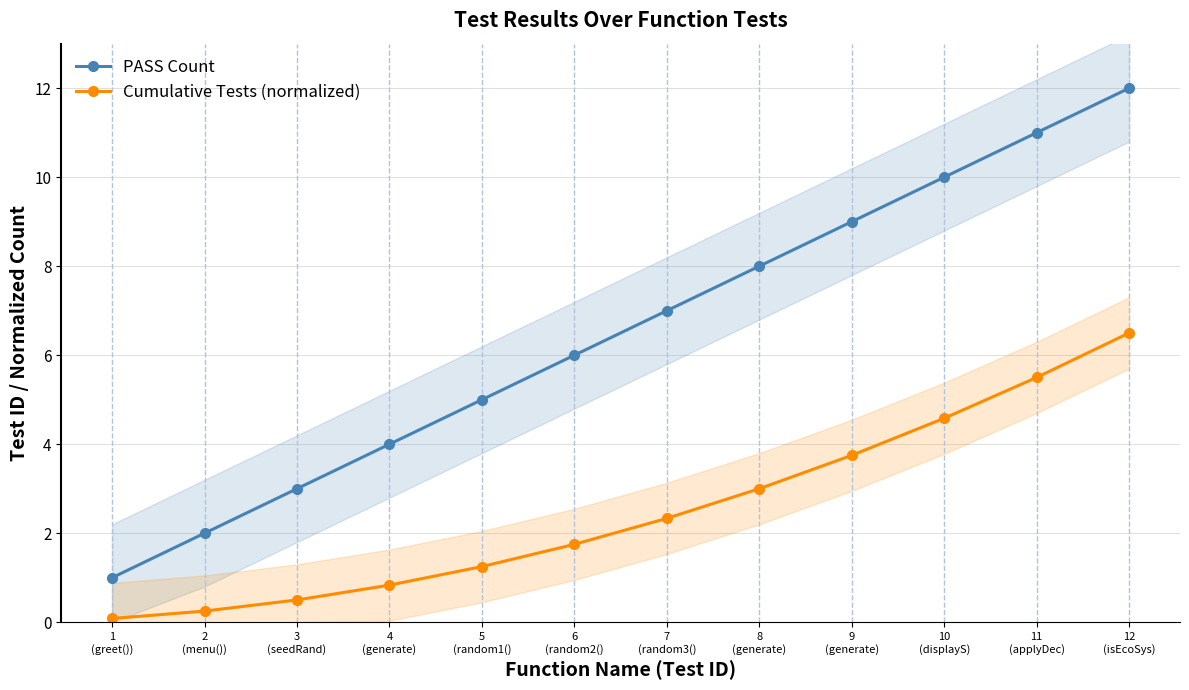

What is the approximate value of PASS Count at 3
(seedRand)?

3.0